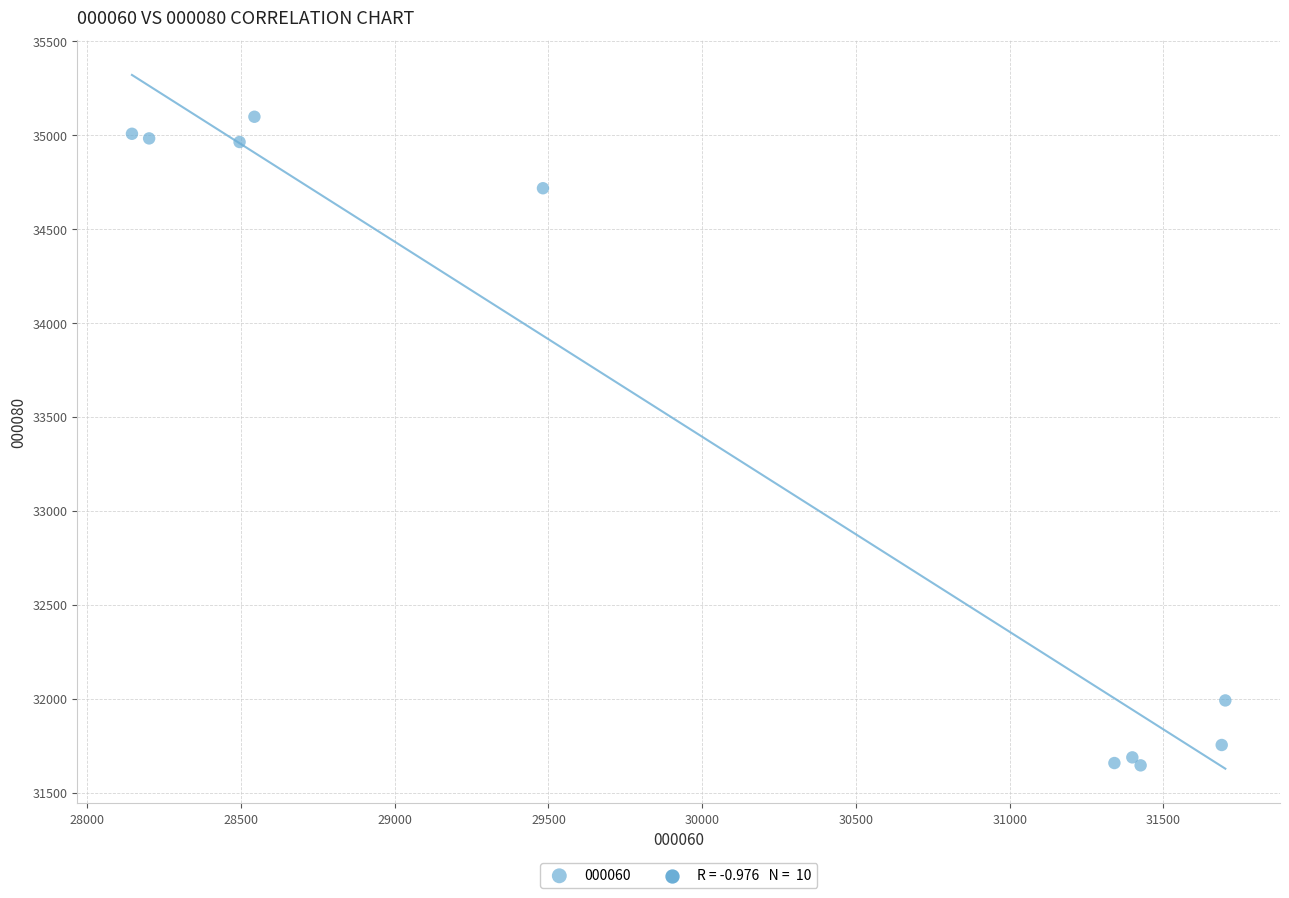

What is the average Y value?

33351.2